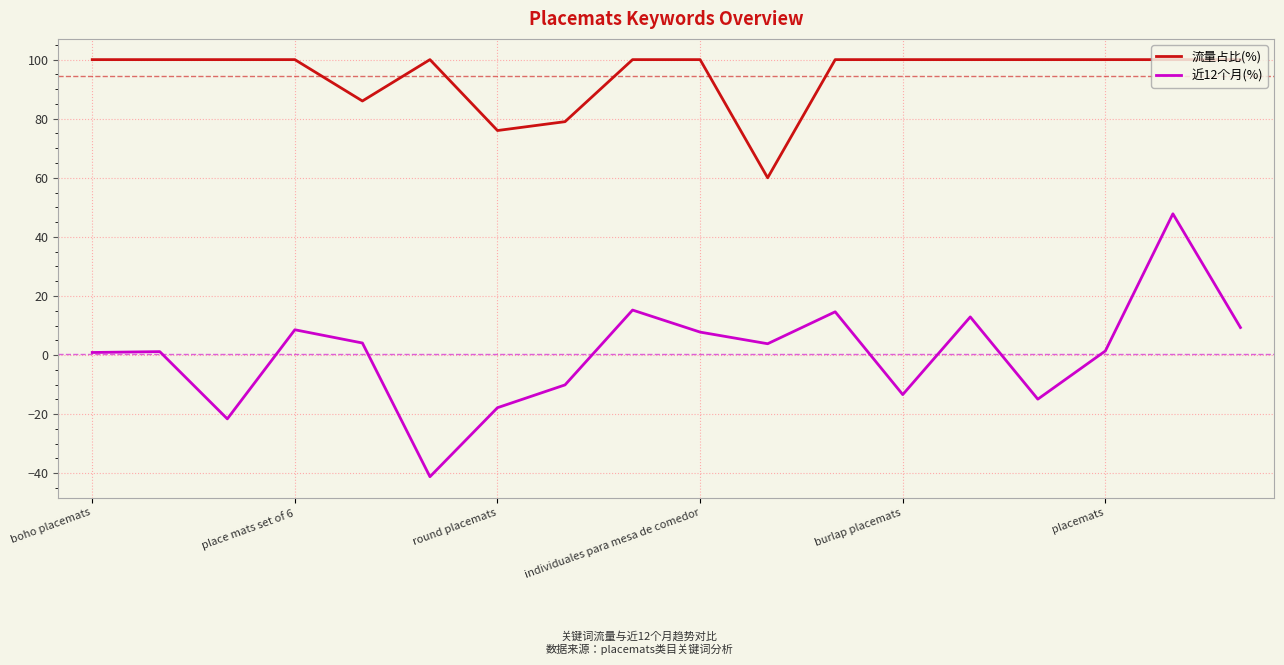

True or false: 流量占比(%) and 近12个月(%) cross at least once.

False